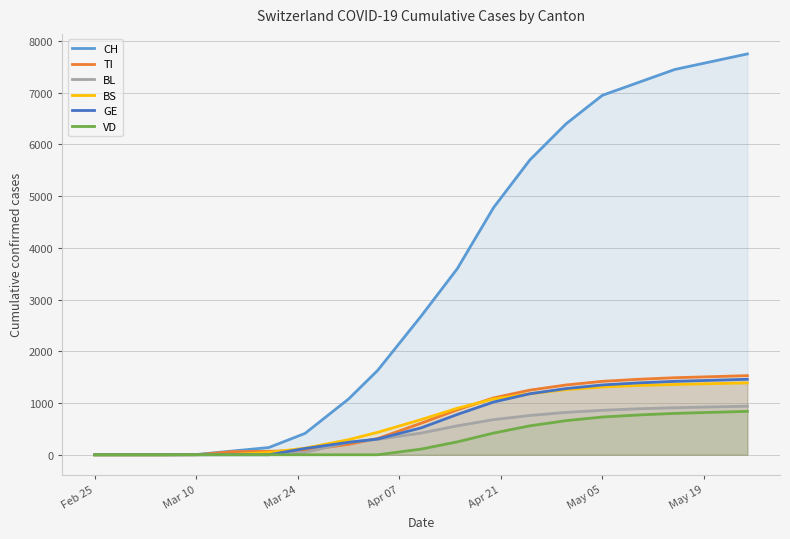

What is the maximum value for VD?

840